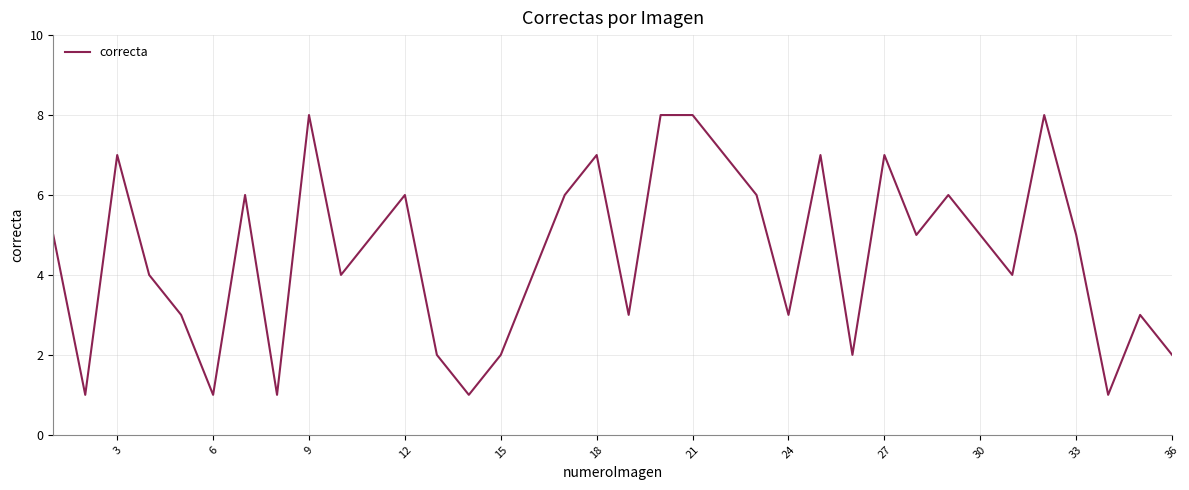

What is the maximum value shown in the chart?

8